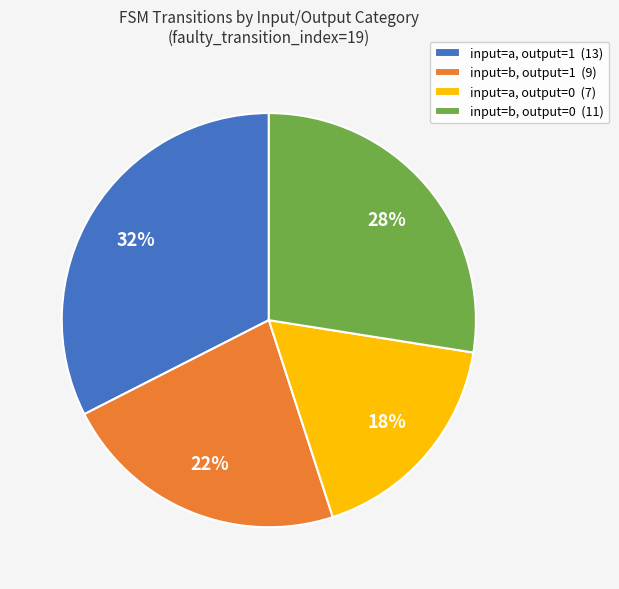

To the nearest percent, what is the average slice percentage?

25%